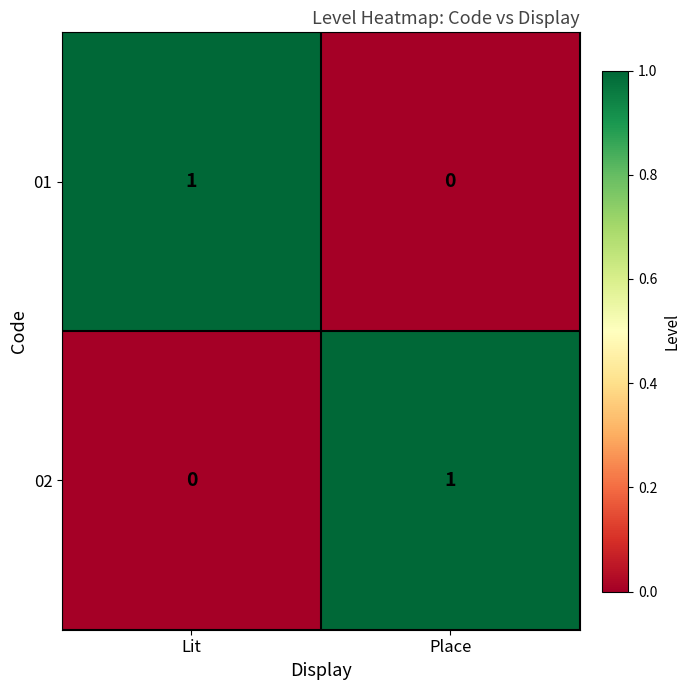

Is the value of 01 at Lit greater than the value of 02 at Lit?

Yes